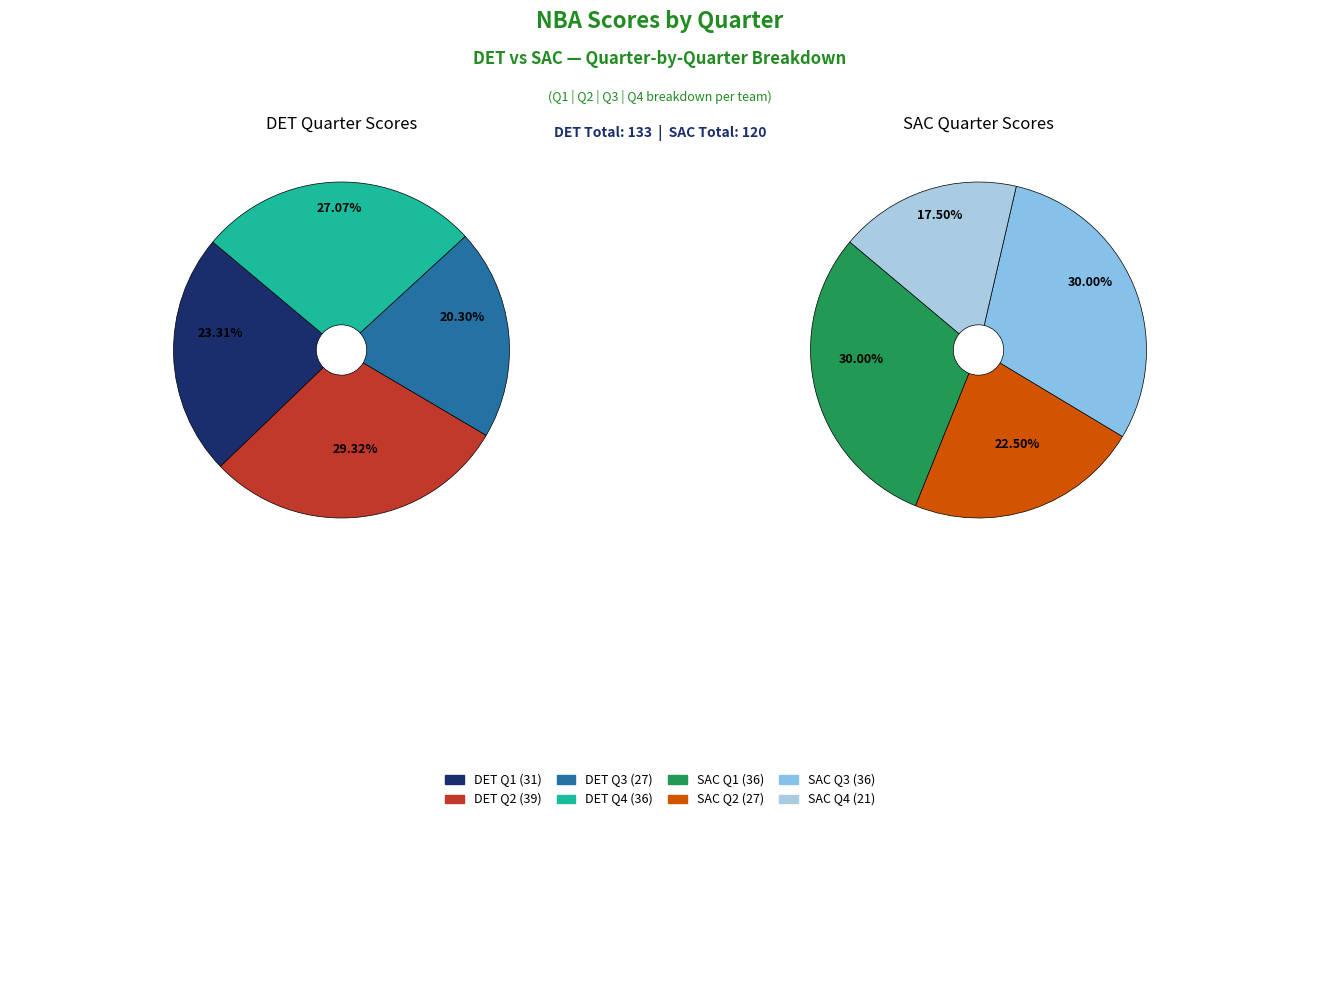

To the nearest percent, what is the difference between the Q4 and Q3 slice percentages?

7%